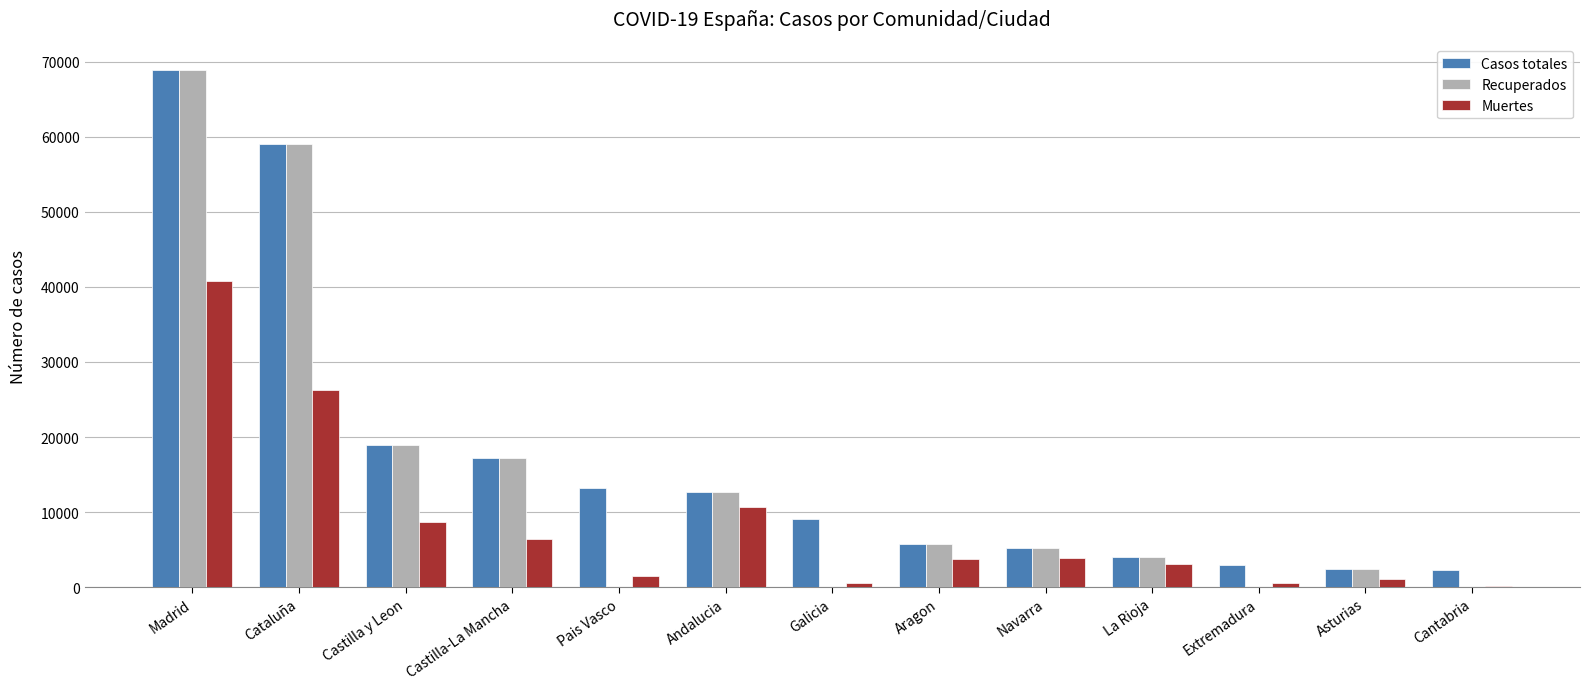

What is the highest value of the Muertes series?

40736